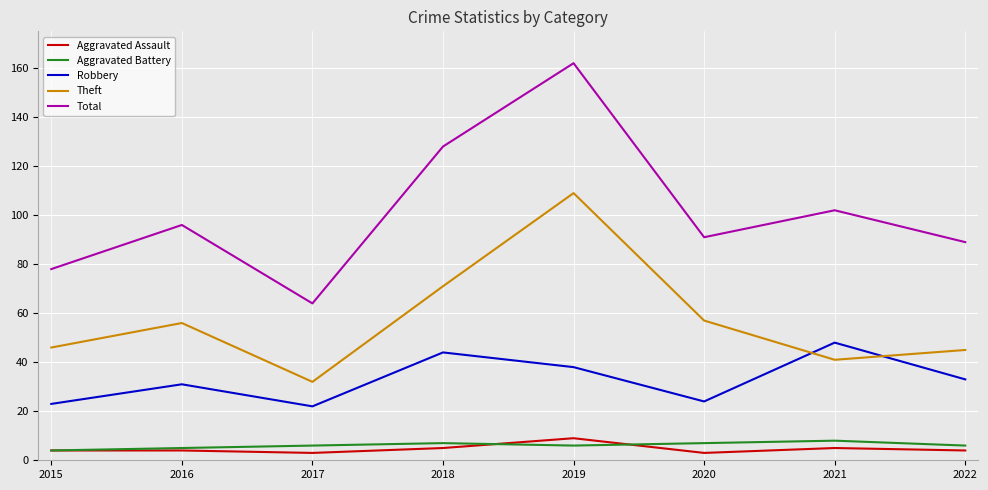

What is the difference between the second highest and second lowest values in the Total series?

50